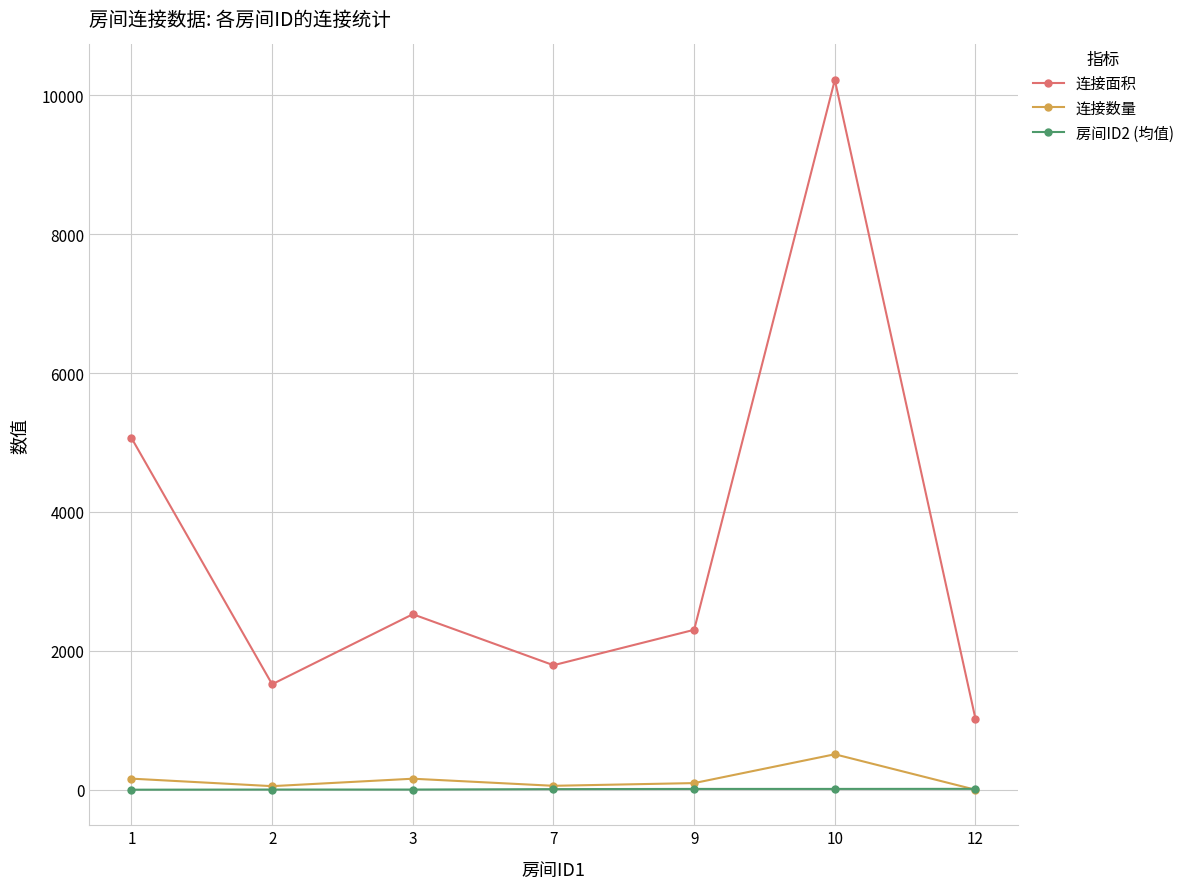

Which series has the largest total across all categories?

连接面积